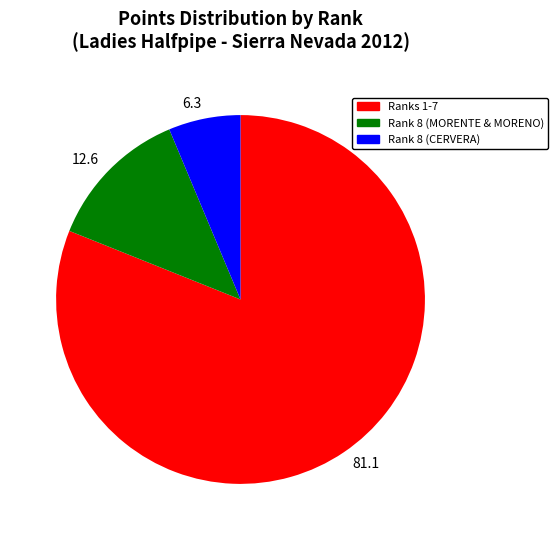

What is the smallest slice in the pie chart?

6.3